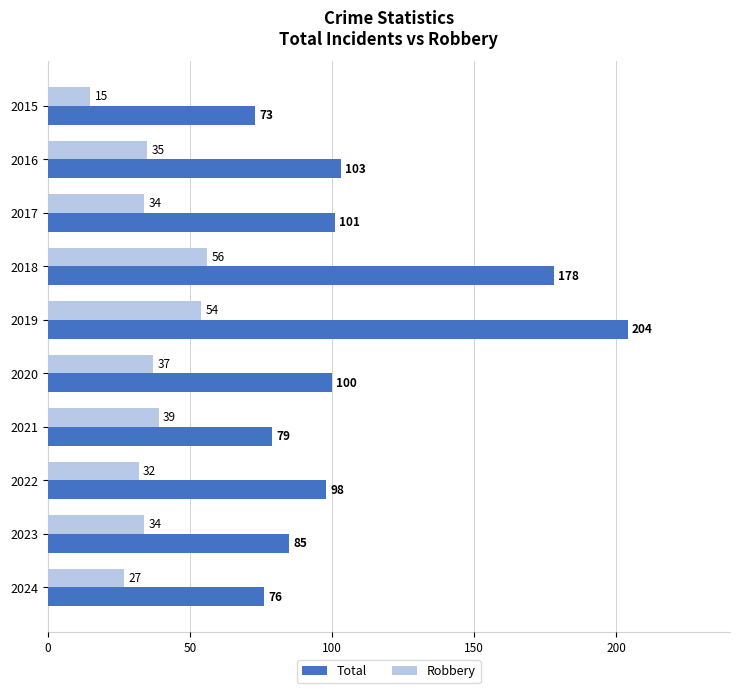

The Robbery series shows 15 at 2016. True or false?

False